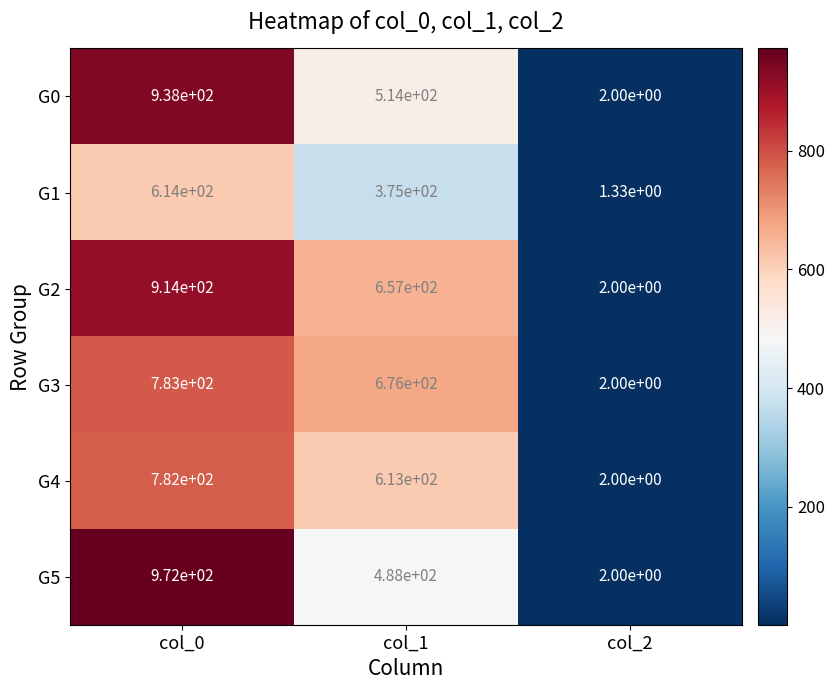

At which category is the sum across all series the highest?

col_0